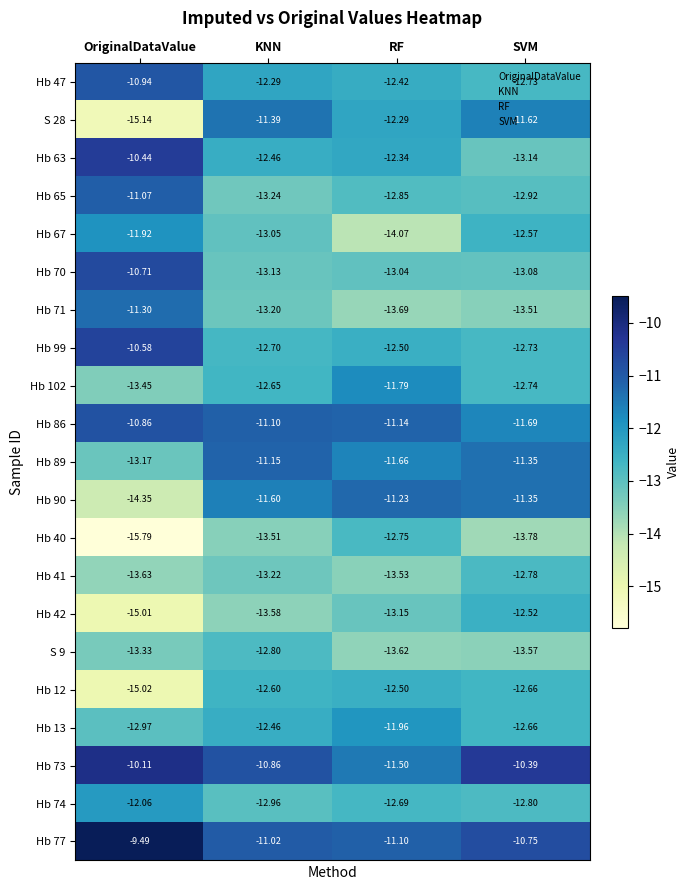

Rank the series by their maximum value, from highest to lowest.

Hb 77, Hb 73, Hb 63, Hb 99, Hb 70, Hb 86, Hb 47, Hb 65, Hb 89, Hb 90, Hb 71, S 28, Hb 102, Hb 67, Hb 13, Hb 74, Hb 12, Hb 42, Hb 40, Hb 41, S 9